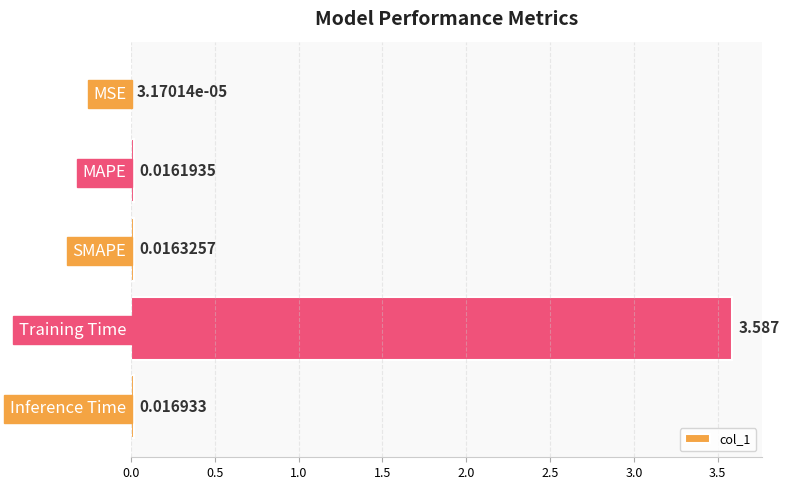

What is the greatest value displayed?

3.6